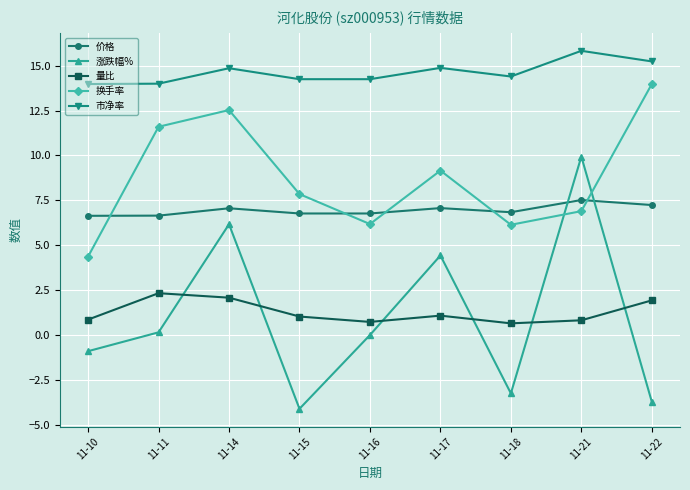

True or false: 市净率 has a value of 25.1 at 11-10.

False